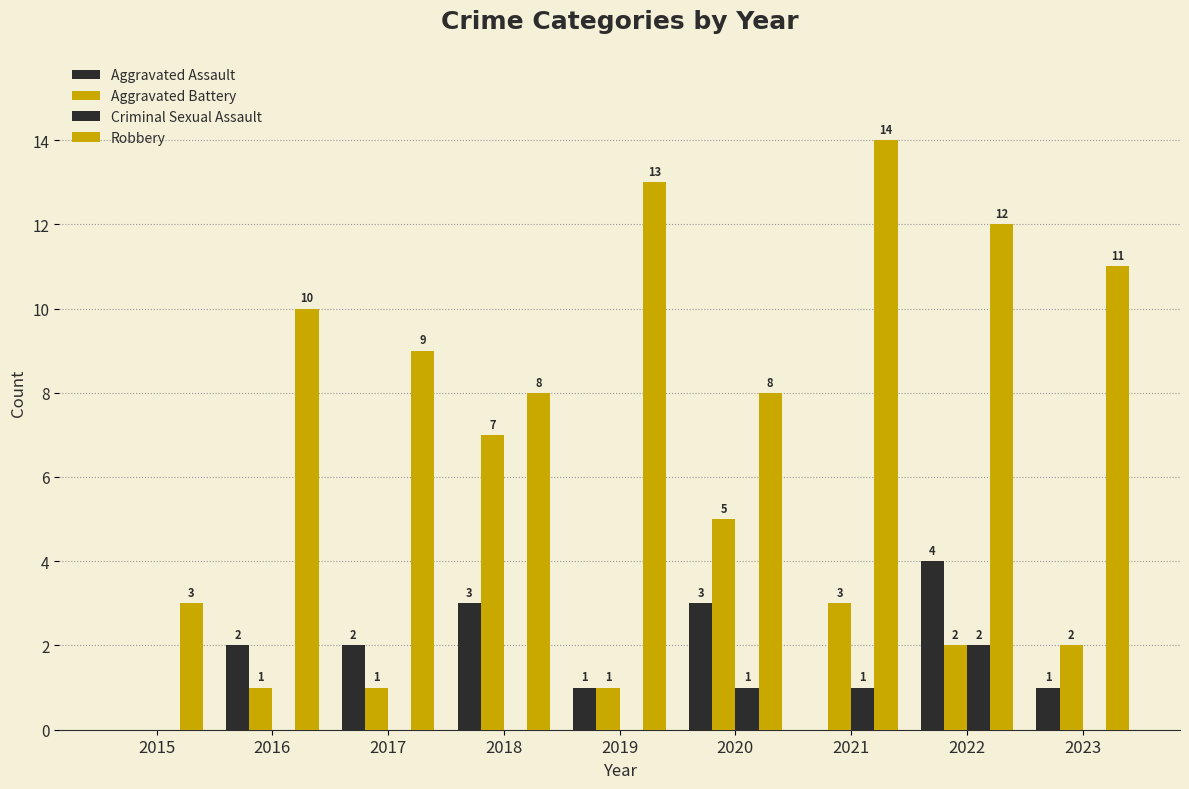

Reading left to right, list all the values displayed in this chart.

Aggravated Assault: 2015=0	2016=2	2017=2	2018=3	2019=1	2020=3	2021=0	2022=4	2023=1
Aggravated Battery: 2015=0	2016=1	2017=1	2018=7	2019=1	2020=5	2021=3	2022=2	2023=2
Criminal Sexual Assault: 2015=0	2016=0	2017=0	2018=0	2019=0	2020=1	2021=1	2022=2	2023=0
Robbery: 2015=3	2016=10	2017=9	2018=8	2019=13	2020=8	2021=14	2022=12	2023=11